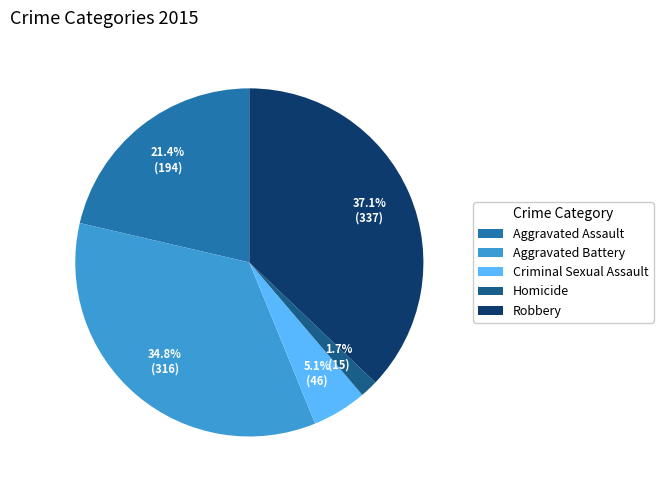

To the nearest percent, what is the average slice percentage?

20%